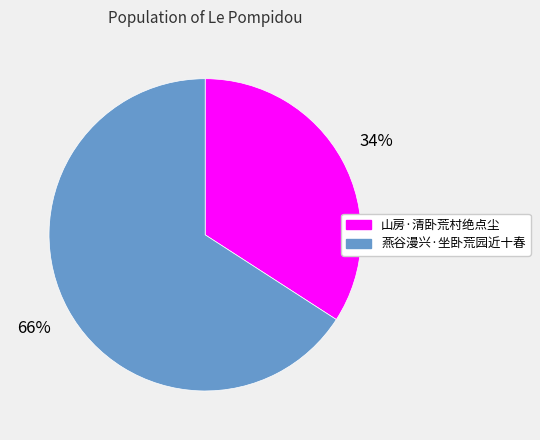

How many segments does this pie chart have?

2